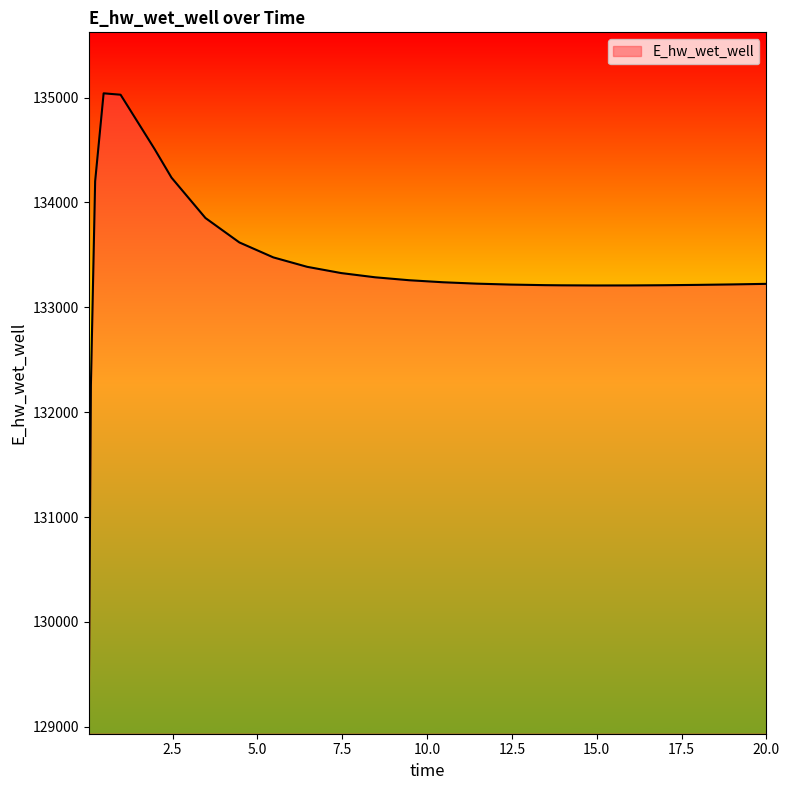

What is the difference between the maximum and minimum values?

5817.0